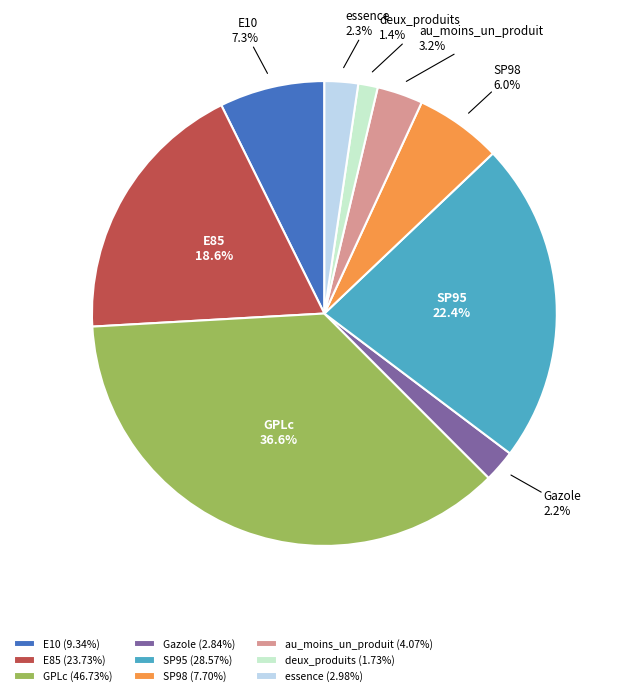

Do deux_produits and au_moins_un_produit together represent more than half of the pie?

No